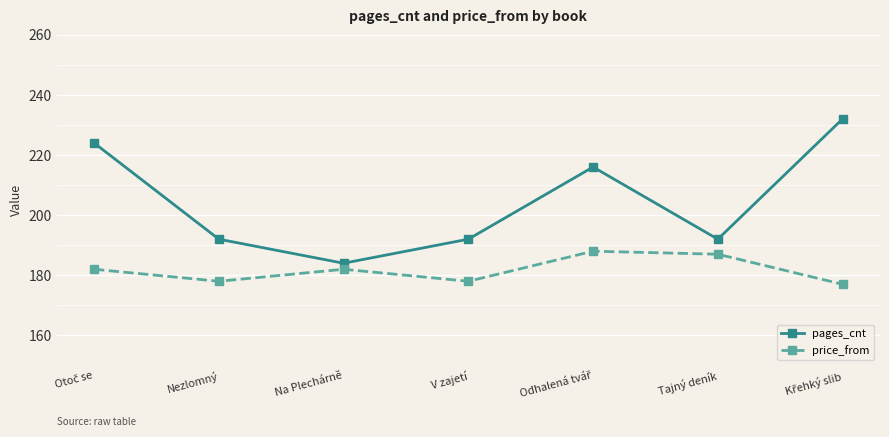

Between Na Plechárně and Tajný deník, which series saw the biggest shift?

pages_cnt